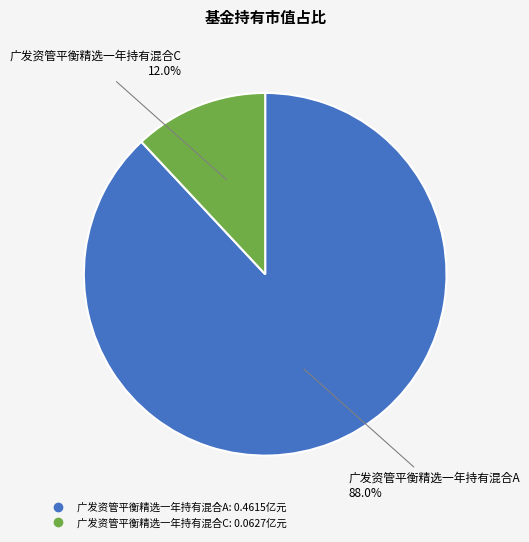

Which slice is the largest?

广发资管平衡精选一年持有混合A